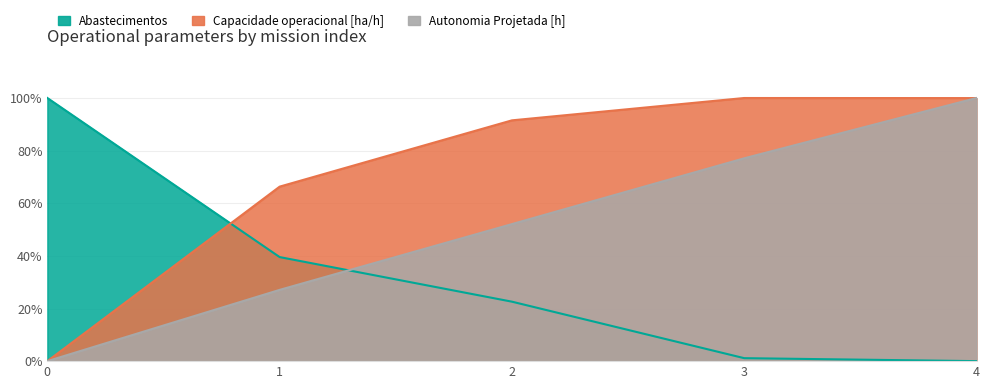

True or false: Capacidade operacional [ha/h] has more than 2 points higher than both neighbors.

False